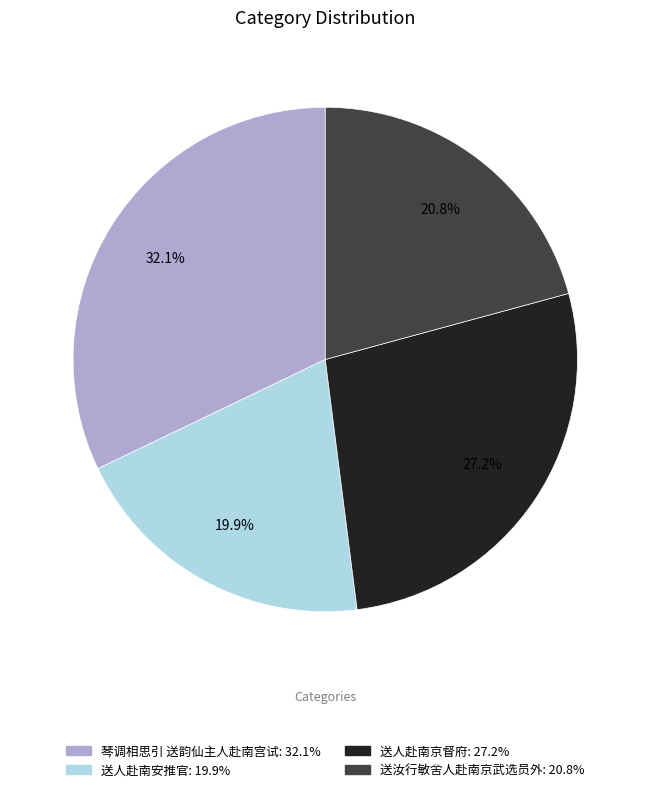

Which category has the smallest portion of the pie?

送人赴南安推官